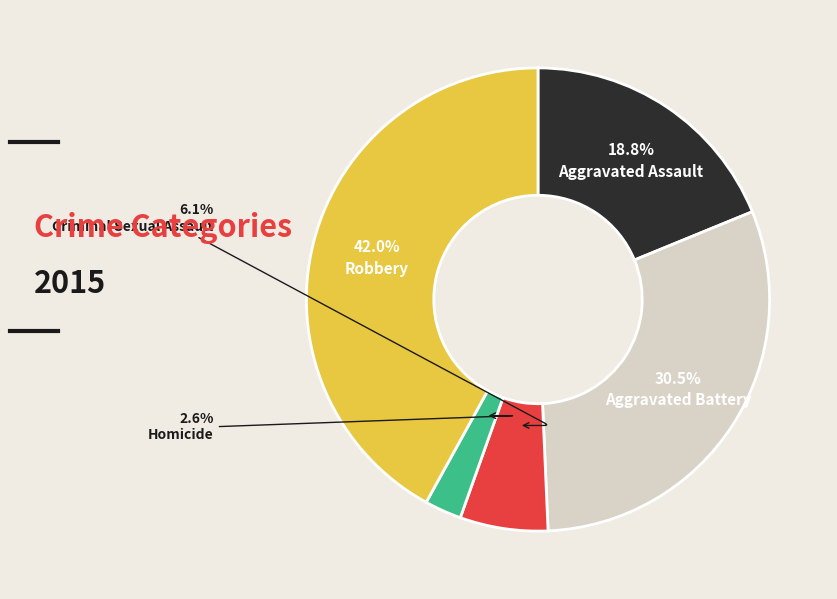

Rank the categories by value from highest to lowest.

Robbery, Aggravated Battery, Aggravated Assault, Criminal Sexual Assault, Homicide